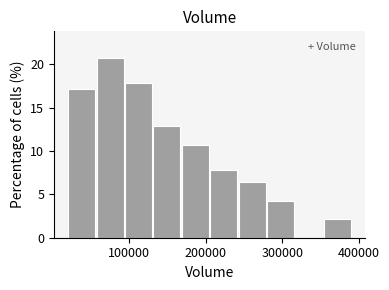

Around what value on the x-axis is the tallest bar? Give the approximate position of its centre, as read against the axis.

70000